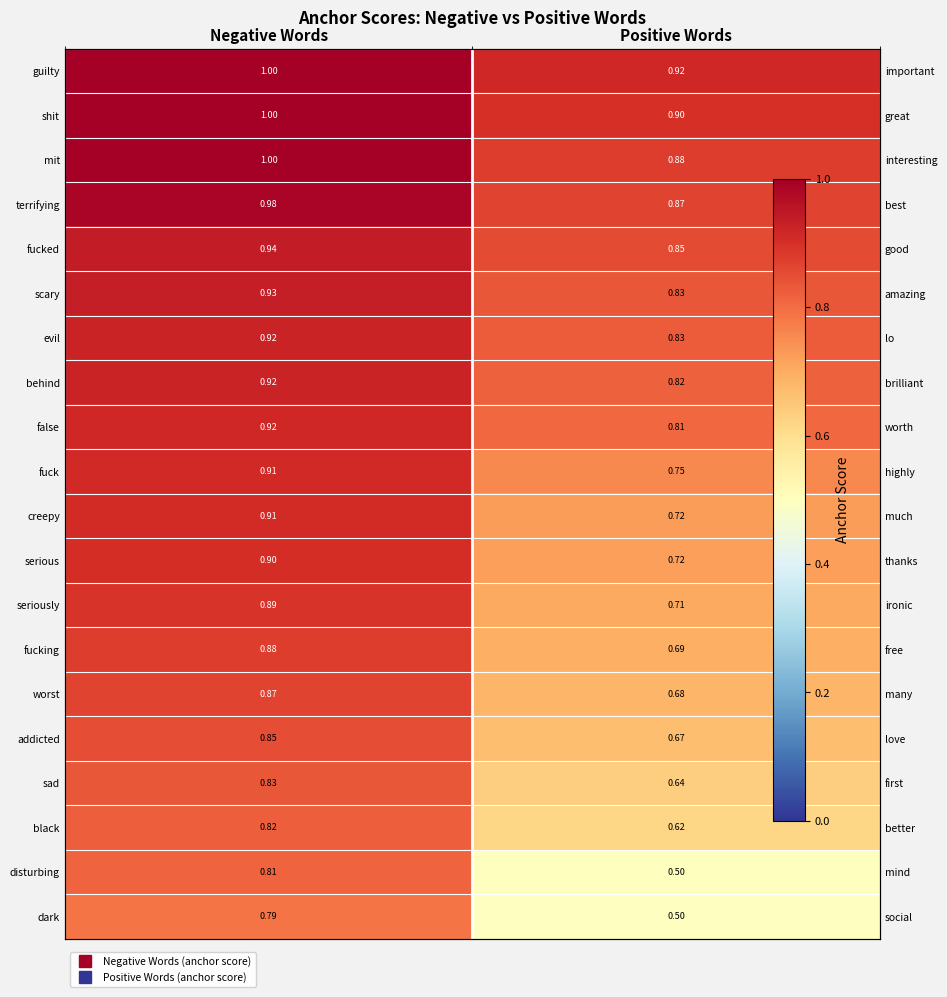

How many data points does each series have?

2